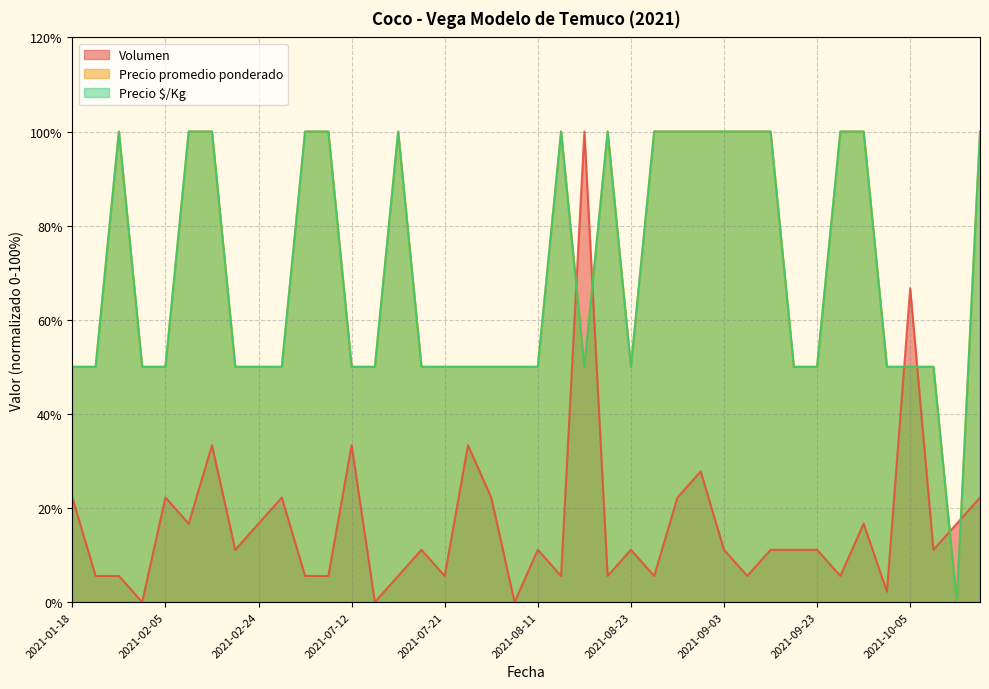

Which category has the highest value across all series?

2021-08-16